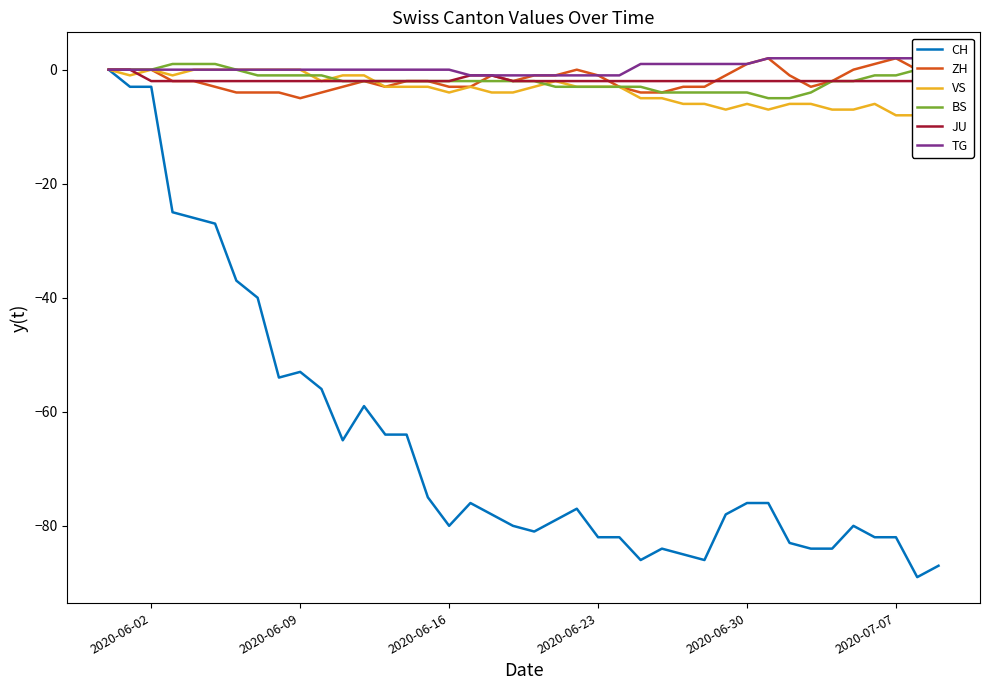

What is the lowest value of the ZH series?

-5